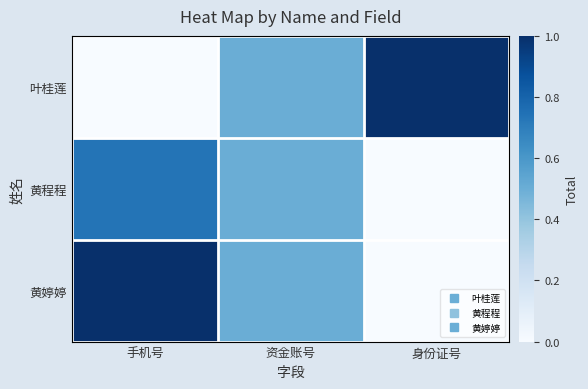

Reading right to left, list all the values displayed in this chart.

叶桂莲: 身份证号=1.0	资金账号=0.5	手机号=0.0
黄程程: 身份证号=0.0	资金账号=0.5	手机号=0.7
黄婷婷: 身份证号=0.0	资金账号=0.5	手机号=1.0